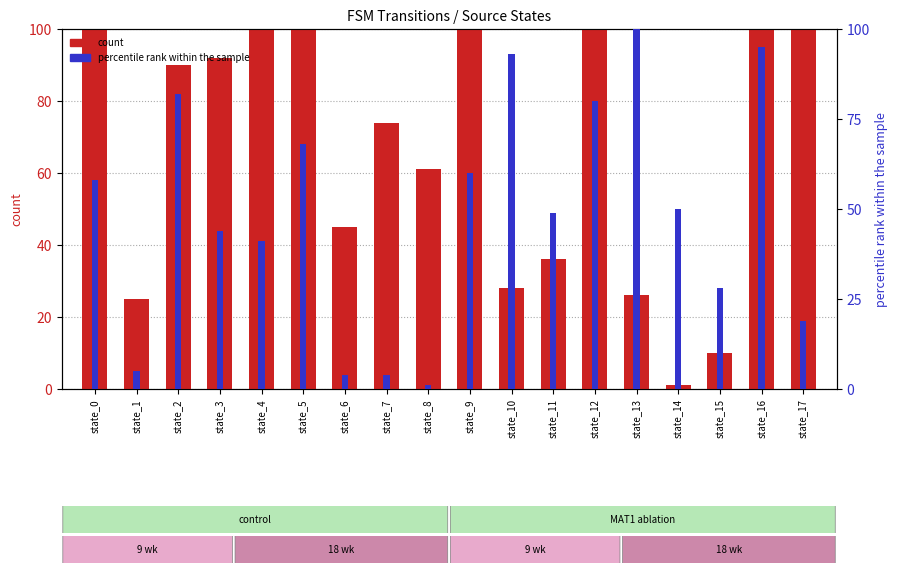

What is the spread (max minus min) of values at state_7?

70